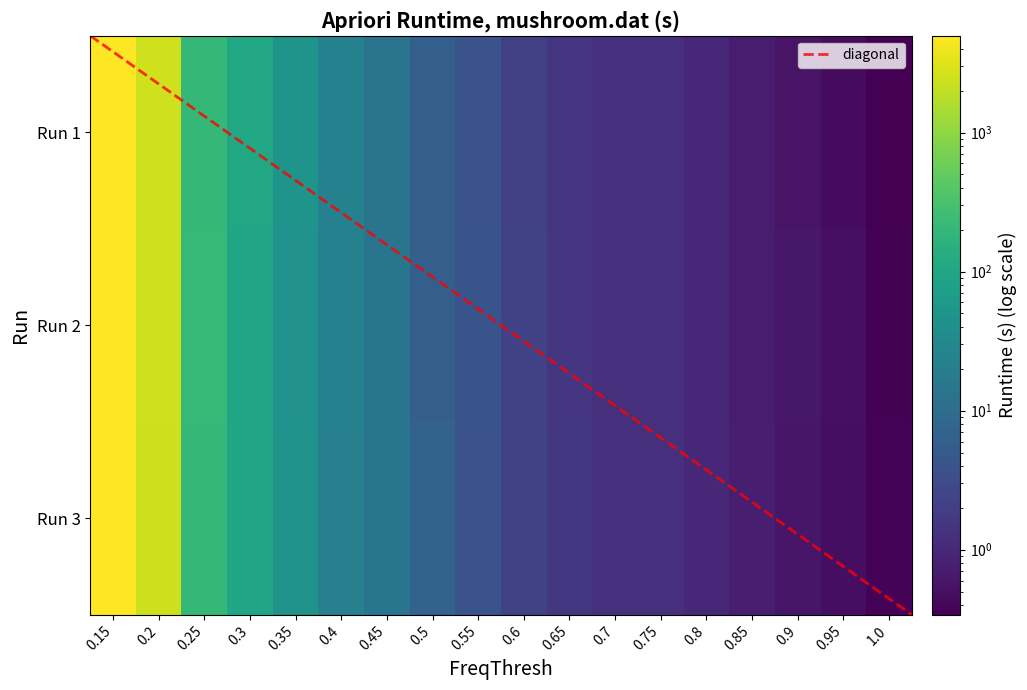

Which series has the largest total across all categories?

Run 2